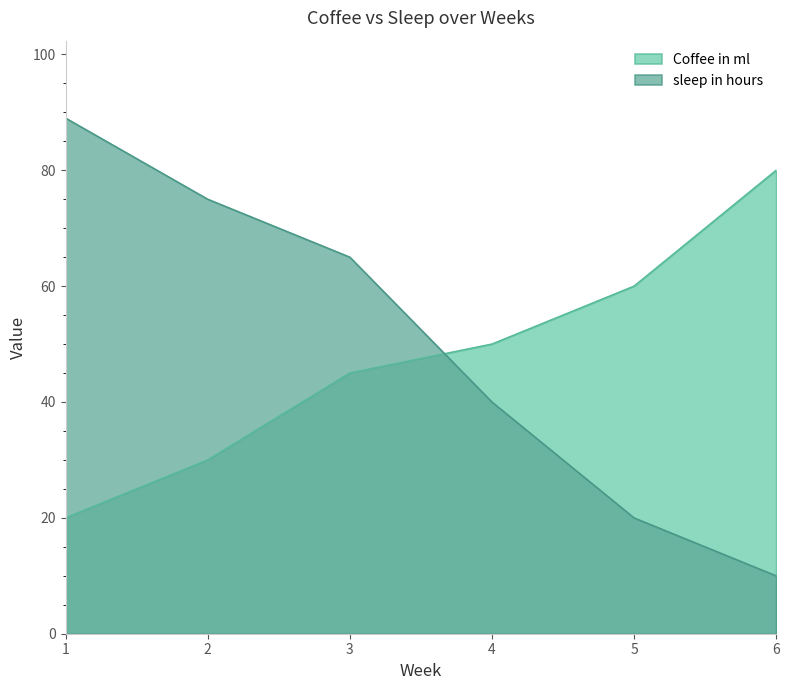

At how many categories does at least one series exceed 42?

6